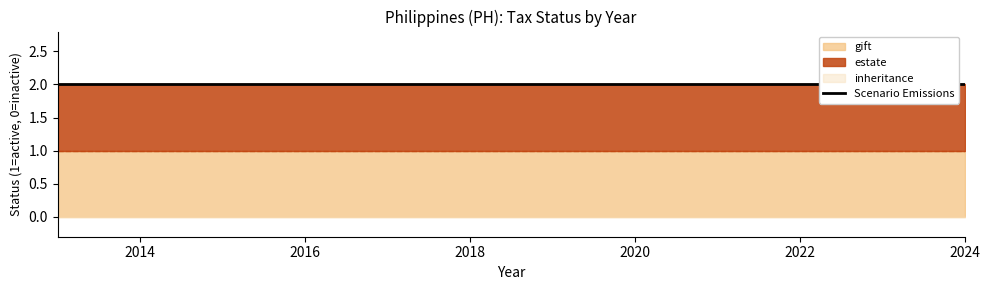

What is the value of the status point at the 2nd from the left?

1